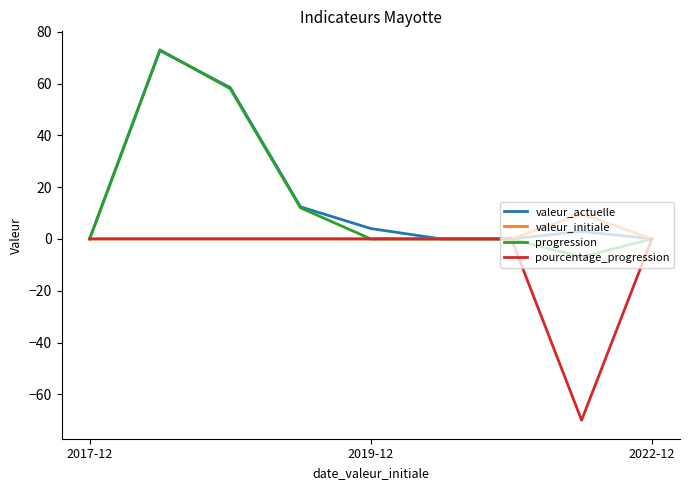

Which series has the largest total across all categories?

valeur_actuelle